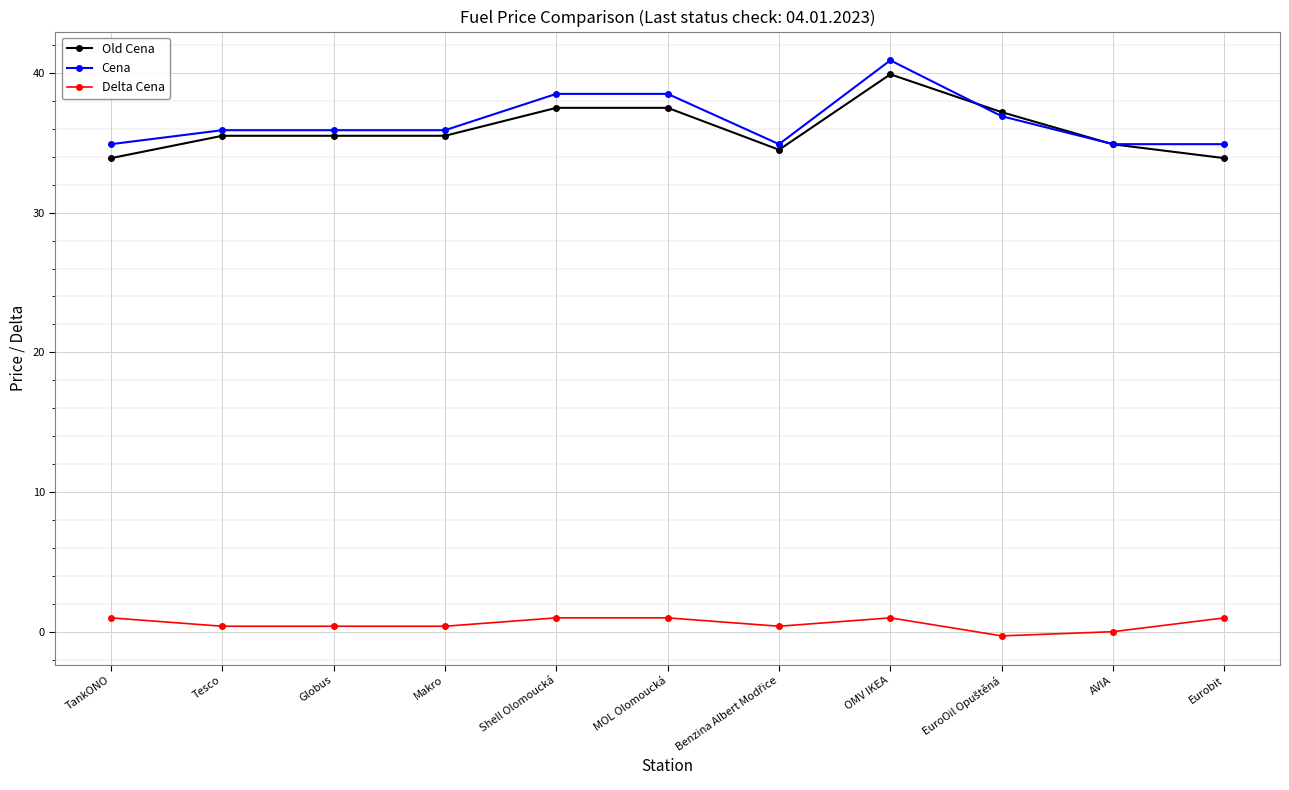

What position from the left is Shell Olomoucká?

5